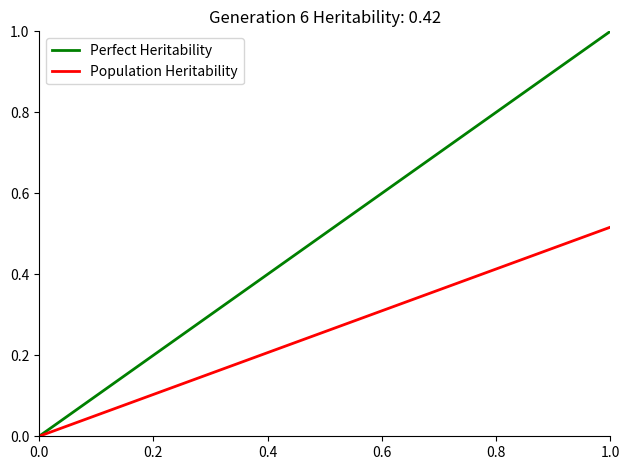

Which series has the largest total across all categories?

Perfect Heritability